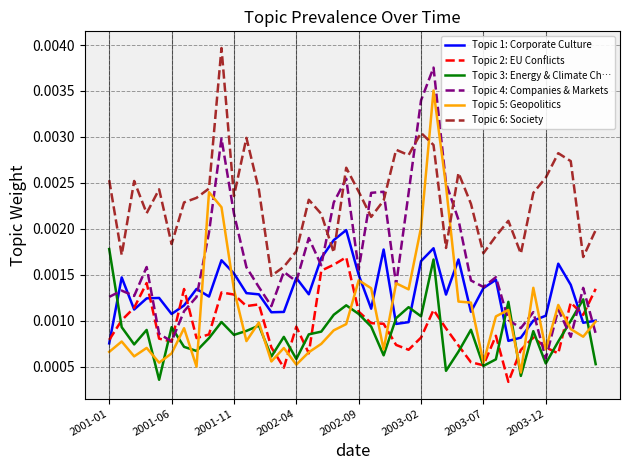

True or false: Topic 6: Society and Topic 5: Geopolitics intersect in this chart.

True